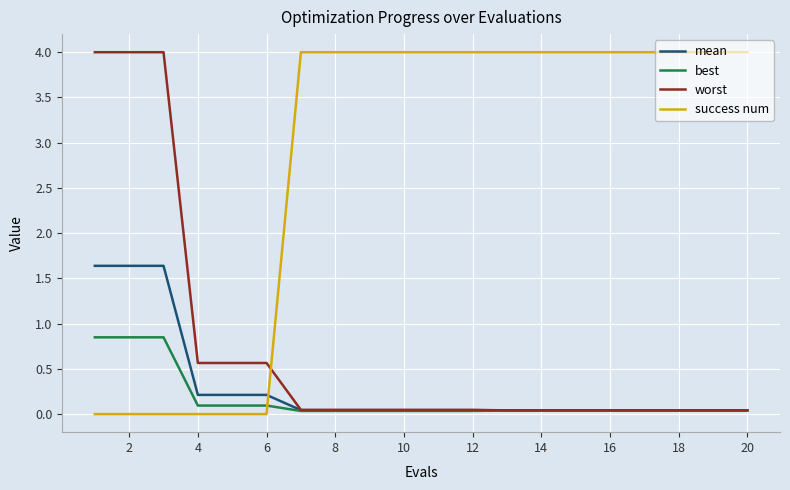

Which series has the largest total across all categories?

success num